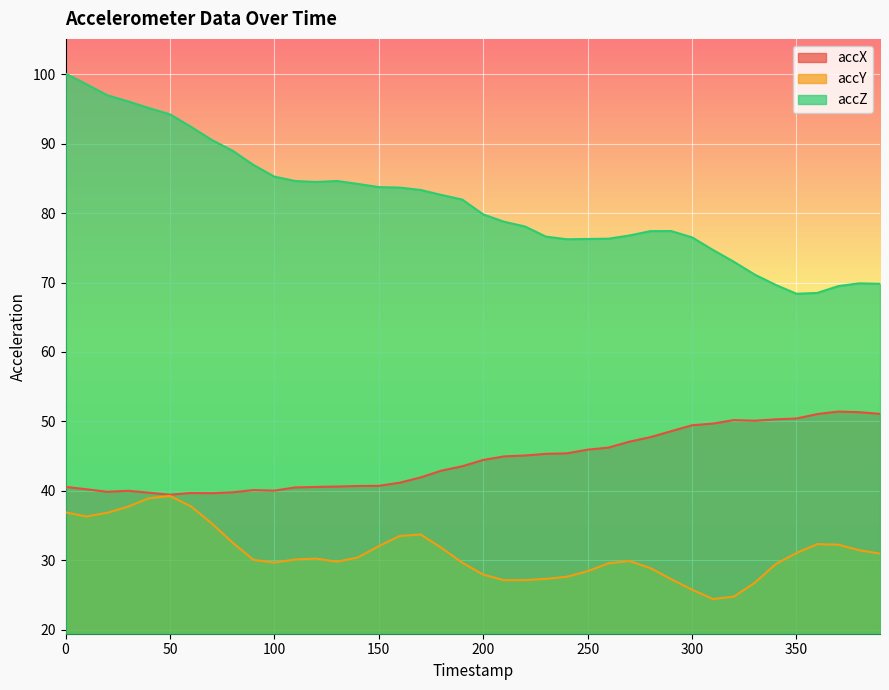

Reading left to right, transcribe all the data shown in this chart.

accX: 40.6	40.2	39.9	40.0	39.7	39.4	39.7	39.7	39.8	40.1	40.0	40.5	40.6	40.6	40.7	40.7	41.2	41.9	42.9	43.5	44.5	45.0	45.1	45.3	45.4	45.9	46.2	47.1	47.7	48.6	49.4	49.7	50.2	50.1	50.3	50.4	51.1	51.4	51.3	51.1
accY: 36.9	36.3	36.8	37.7	38.9	39.3	37.8	35.3	32.5	30.1	29.7	30.1	30.2	29.8	30.4	32.0	33.5	33.7	31.8	29.6	27.9	27.1	27.1	27.3	27.6	28.4	29.6	29.9	28.9	27.3	25.8	24.4	24.8	26.8	29.4	31.1	32.3	32.2	31.4	31.0
accZ: 100.1	98.6	97.0	96.1	95.1	94.2	92.5	90.5	89.0	86.9	85.3	84.6	84.5	84.6	84.2	83.8	83.7	83.3	82.6	82.0	79.8	78.8	78.1	76.6	76.2	76.3	76.3	76.8	77.4	77.4	76.5	74.7	73.0	71.2	69.7	68.4	68.5	69.5	69.9	69.8